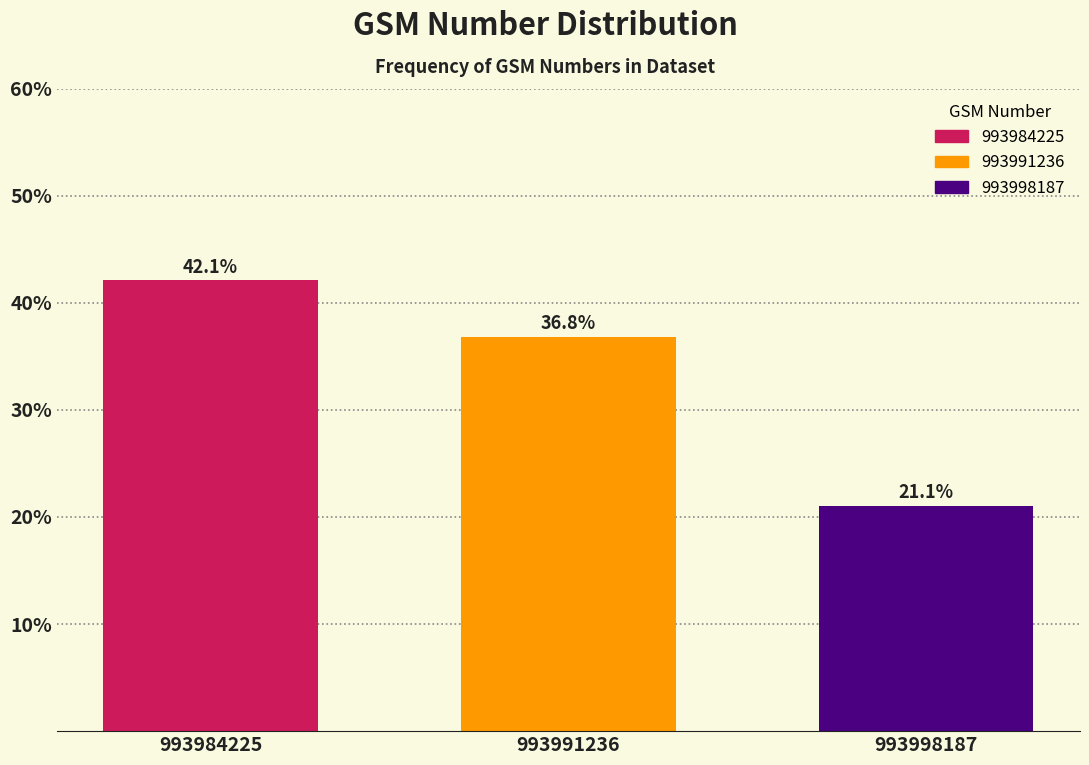

Reading right to left, extract all data points from this chart.

21.1	36.8	42.1